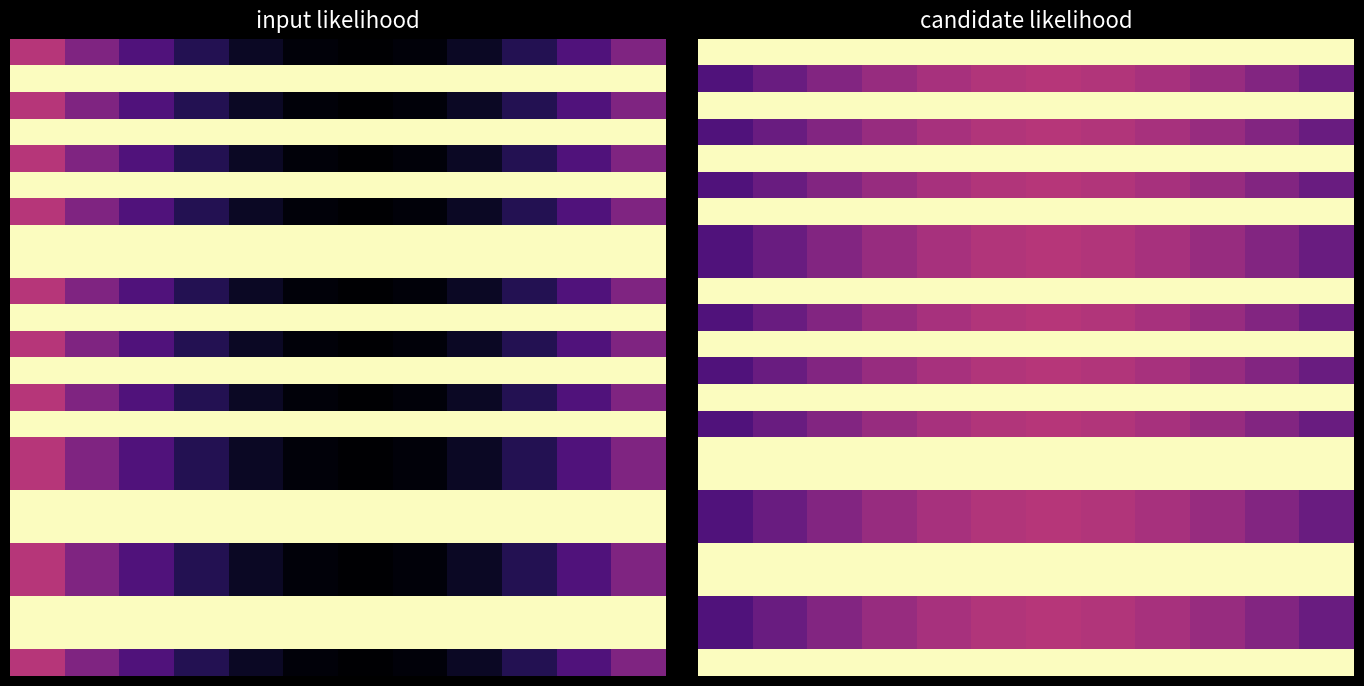

What is the total value across all series at 1?

-2.5